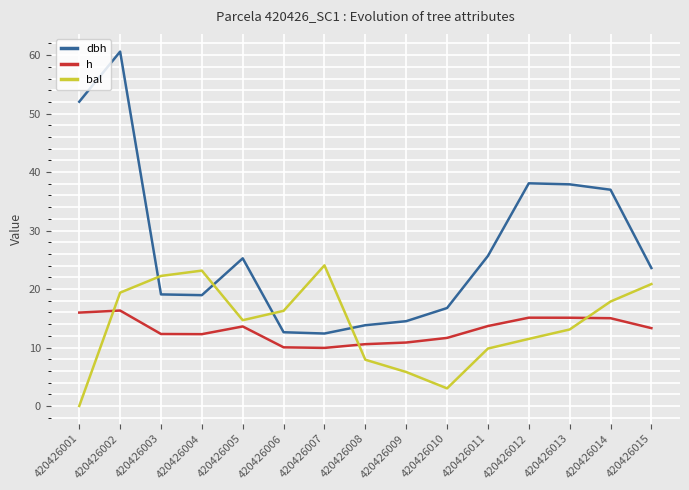

How many interior local valleys does the dbh series have?

2